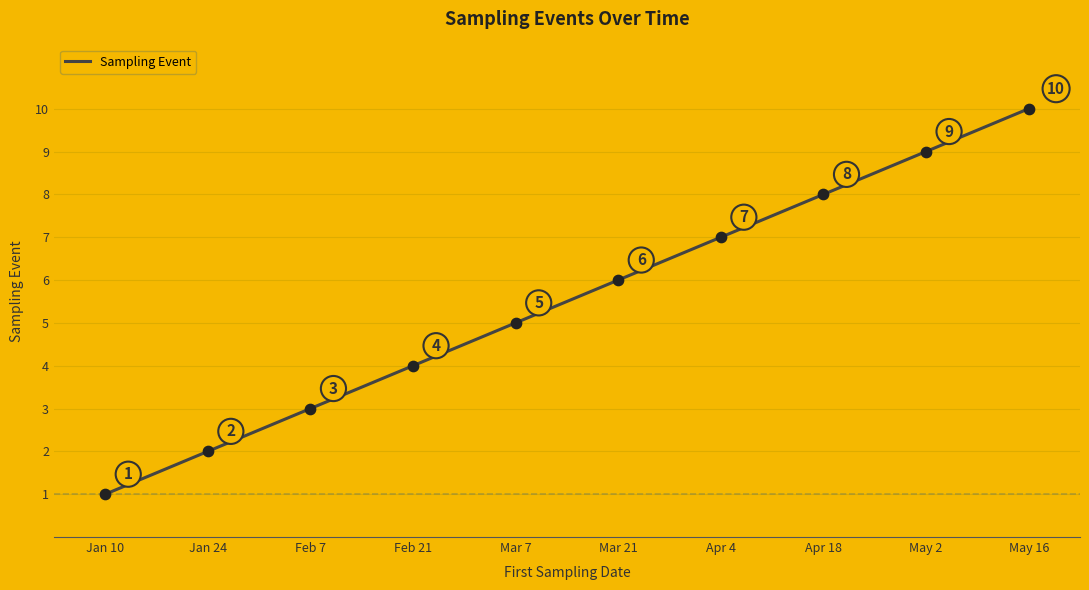

Which has a higher value, May 2 or Feb 7?

May 2